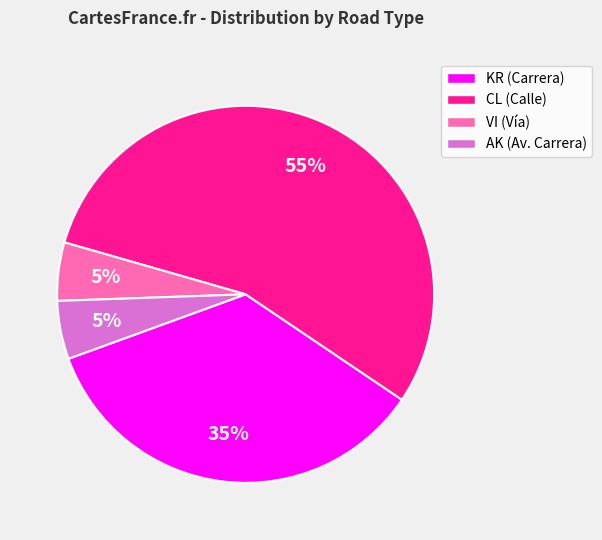

To the nearest percent, what is the average slice percentage?

25%